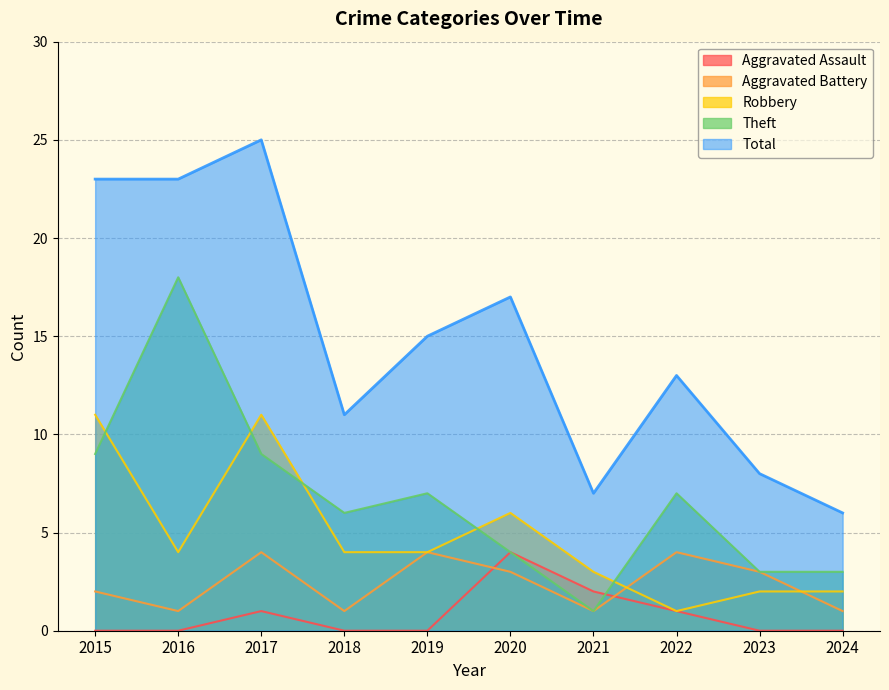

Does the chart have visible grid lines?

Yes